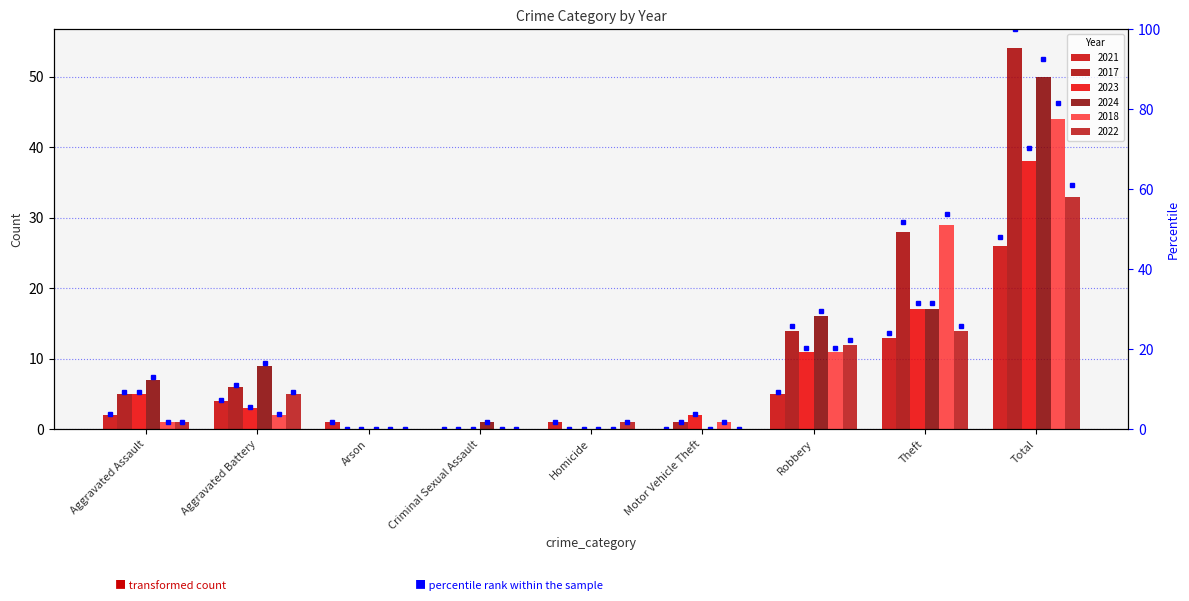

At which label does 2022 first exceed 1?

Aggravated Battery